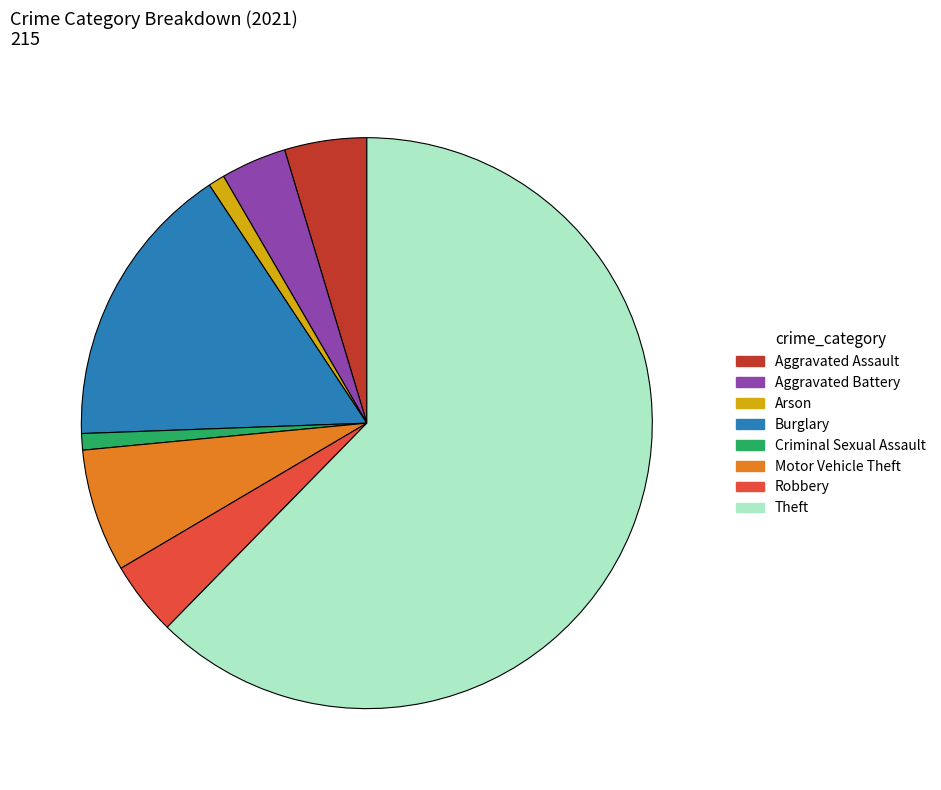

Which slice is the largest?

Theft